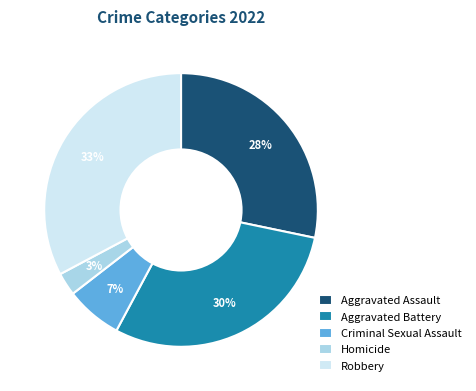

Between Aggravated Battery and Robbery, which is larger?

Robbery